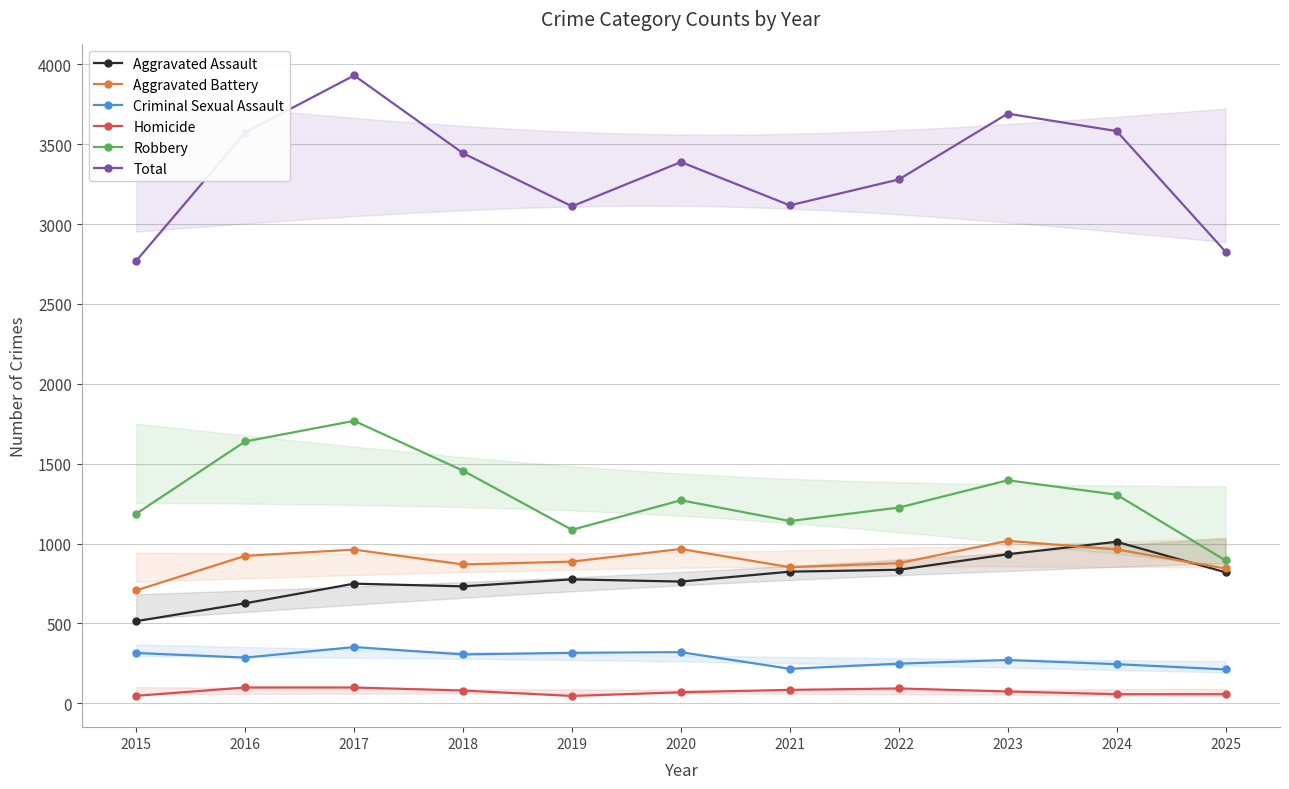

True or false: Total and Aggravated Battery intersect in this chart.

False